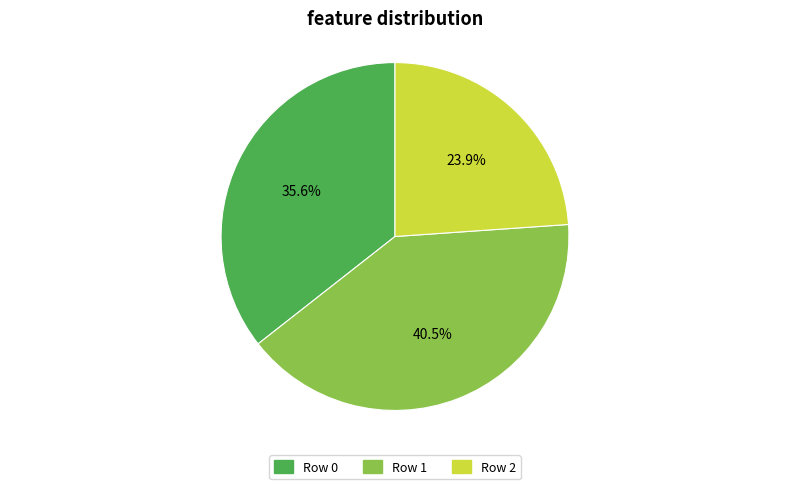

Rank the categories by value from highest to lowest.

Row 1, Row 0, Row 2